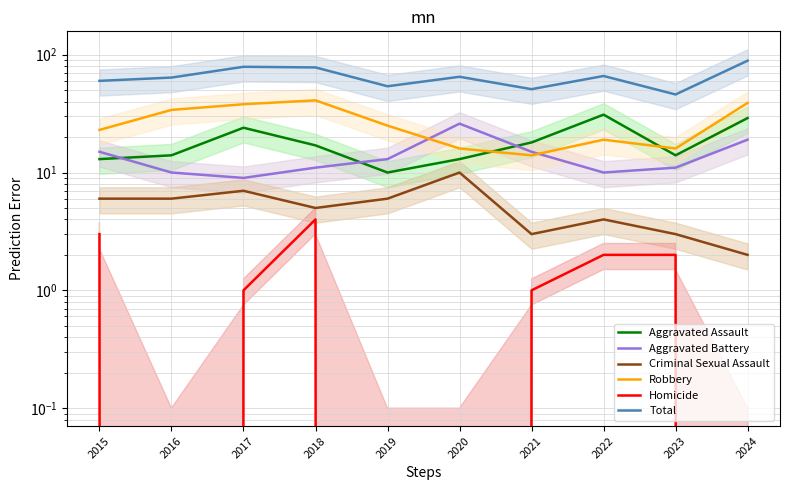

What is the average value of the Aggravated Assault series?

18